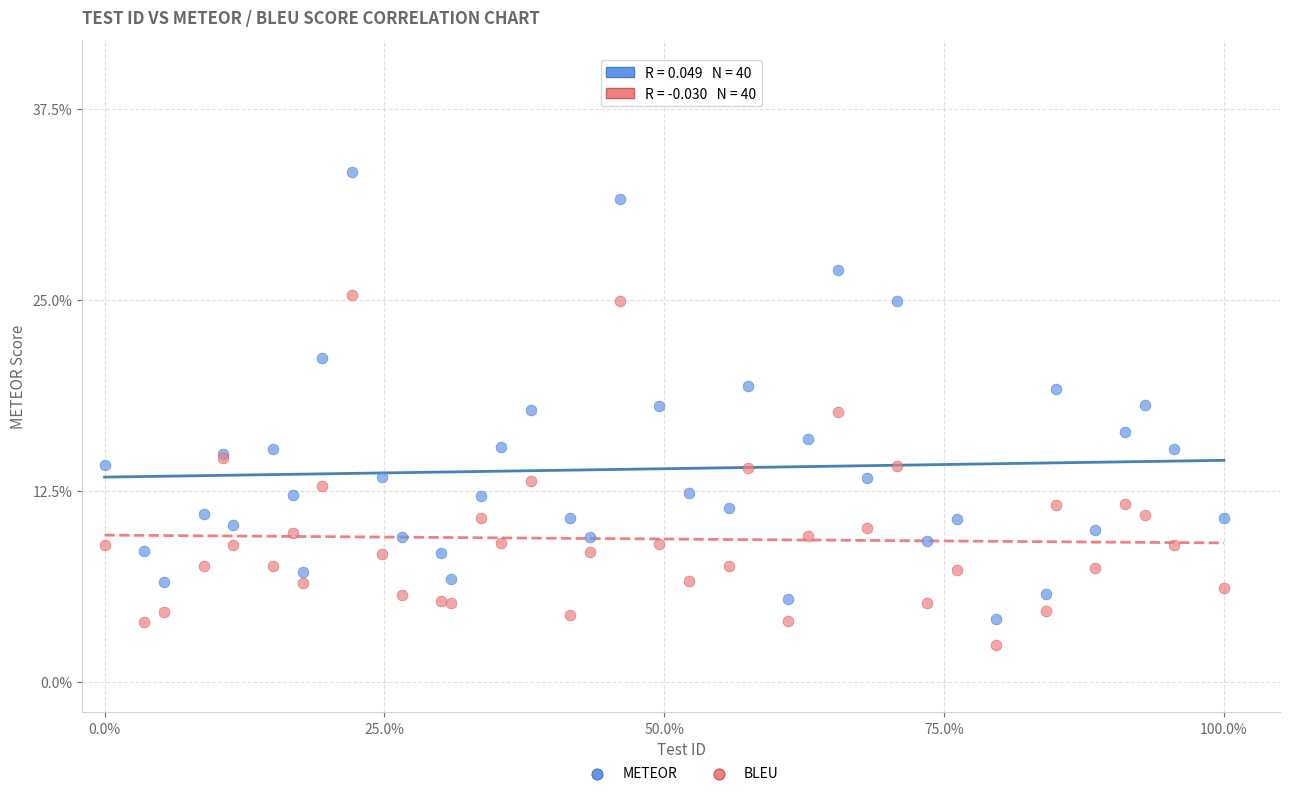

What are all the series names shown in the legend?

METEOR, BLEU